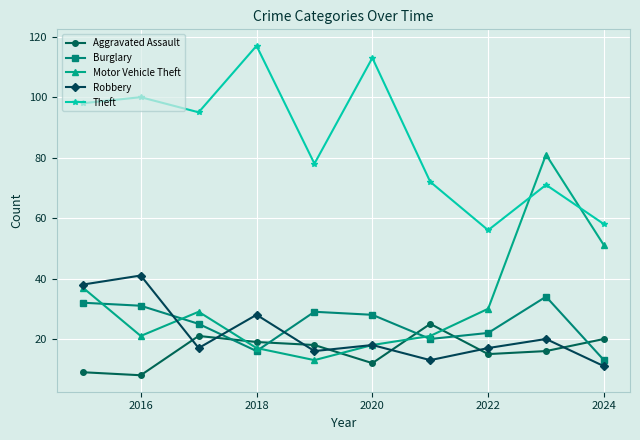

How many interior local valleys does the Theft series have?

3